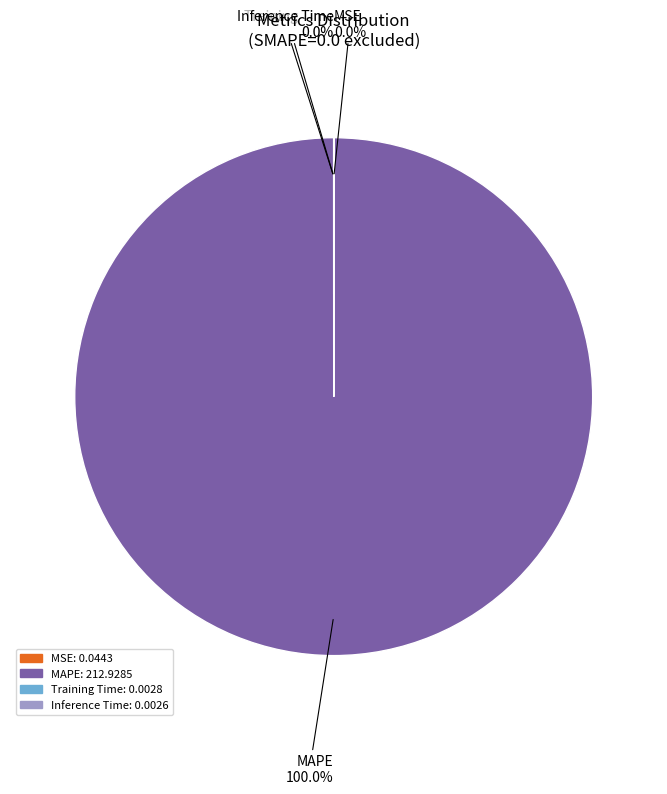

Which slice is the largest?

MAPE: 212.9285